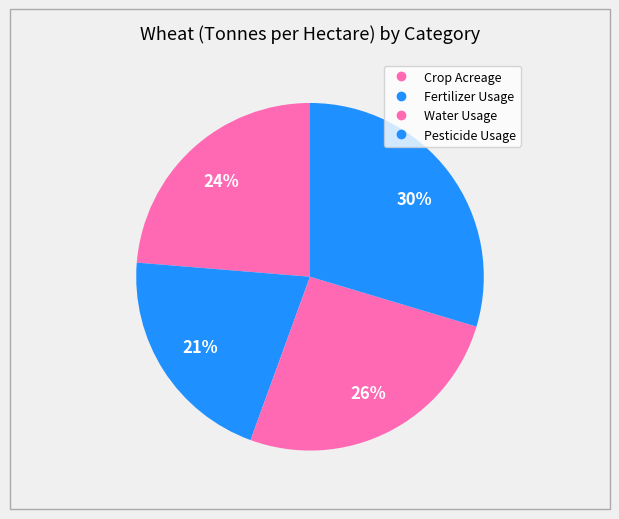

How many slices are in this pie chart?

4